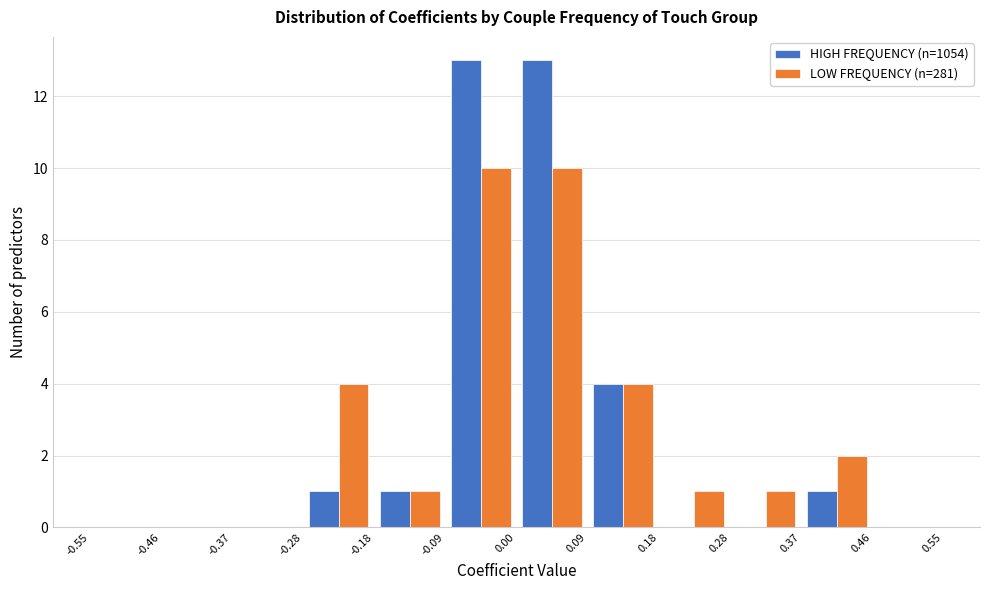

Reading left to right, transcribe this chart: for each range on the x-axis, give the height of each series' bar. The values are not printed on the chart, so give them approximately, as read against the axis.

-0.55 to -0.46: HIGH FREQUENCY (n=1054)=0	LOW FREQUENCY (n=281)=0
-0.46 to -0.37: HIGH FREQUENCY (n=1054)=0	LOW FREQUENCY (n=281)=0
-0.37 to -0.28: HIGH FREQUENCY (n=1054)=0	LOW FREQUENCY (n=281)=0
-0.28 to -0.18: HIGH FREQUENCY (n=1054)=1	LOW FREQUENCY (n=281)=4
-0.18 to -0.09: HIGH FREQUENCY (n=1054)=1	LOW FREQUENCY (n=281)=1
-0.09 to 0.00: HIGH FREQUENCY (n=1054)=13	LOW FREQUENCY (n=281)=10
0.00 to 0.09: HIGH FREQUENCY (n=1054)=13	LOW FREQUENCY (n=281)=10
0.09 to 0.18: HIGH FREQUENCY (n=1054)=4	LOW FREQUENCY (n=281)=4
0.18 to 0.28: HIGH FREQUENCY (n=1054)=0	LOW FREQUENCY (n=281)=1
0.28 to 0.37: HIGH FREQUENCY (n=1054)=0	LOW FREQUENCY (n=281)=1
0.37 to 0.46: HIGH FREQUENCY (n=1054)=1	LOW FREQUENCY (n=281)=2
0.46 to 0.55: HIGH FREQUENCY (n=1054)=0	LOW FREQUENCY (n=281)=0